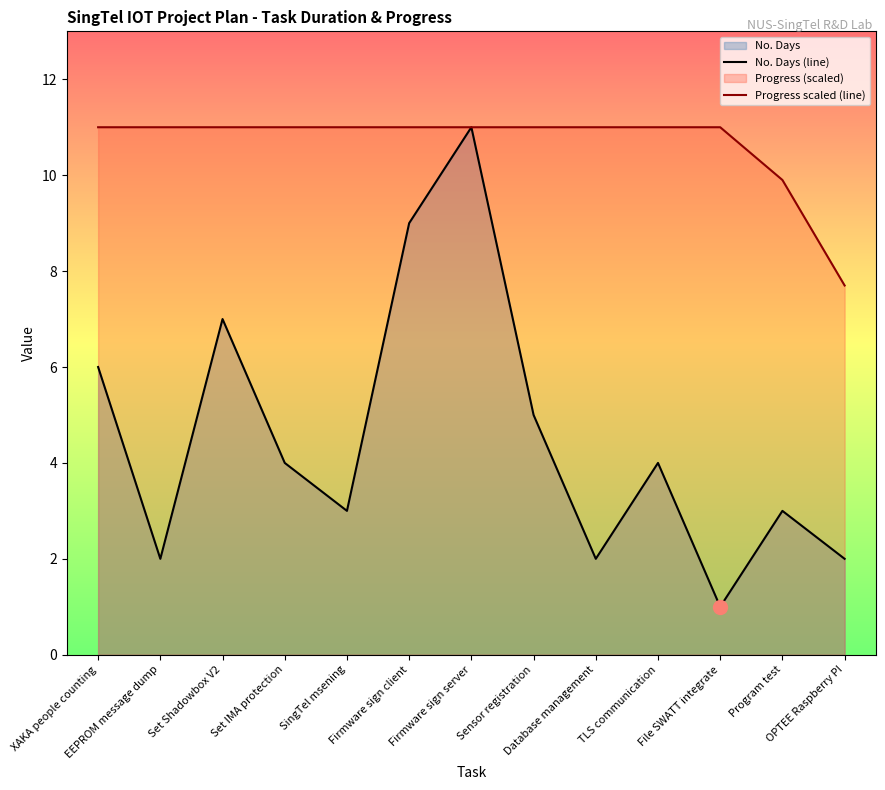

Read the Progress scaled (line) value at Database management.

11.0